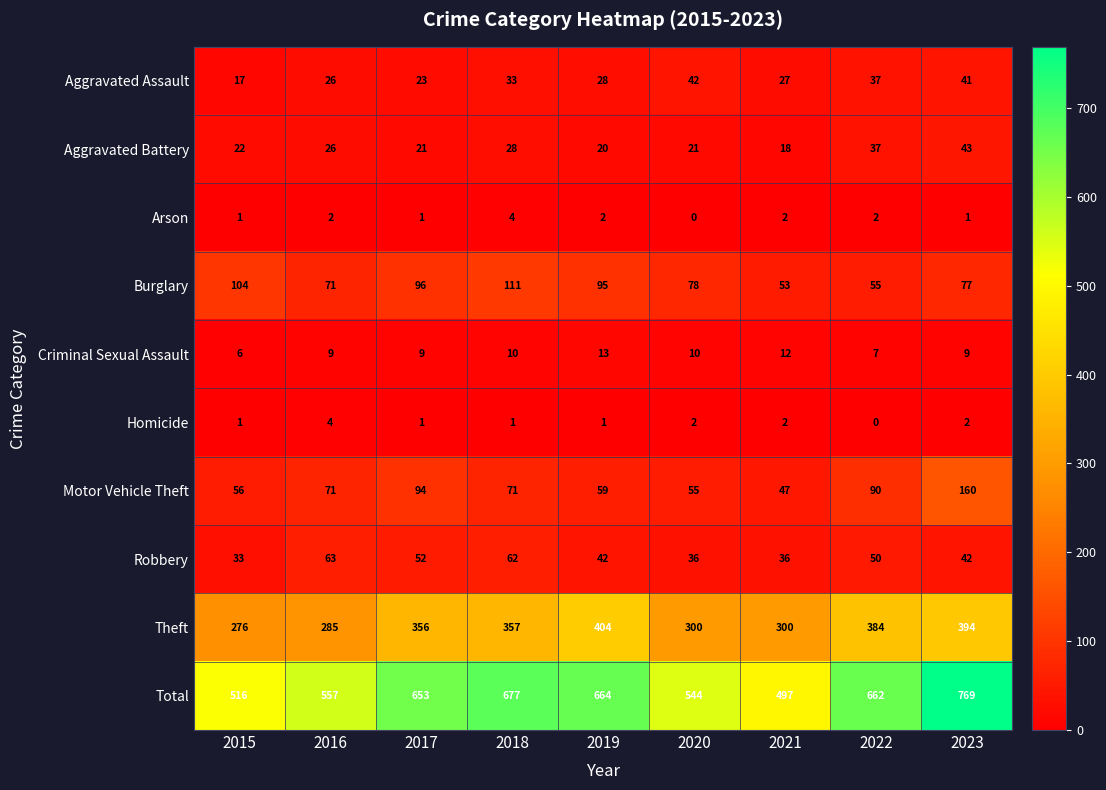

What is the difference between the highest and lowest values at 2022?

662